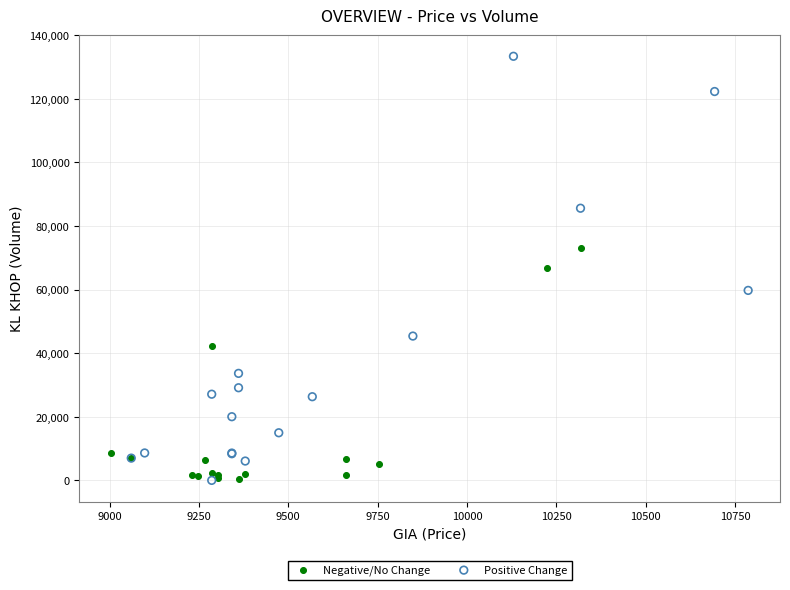

Which series has the widest spread of Y values?

Positive Change